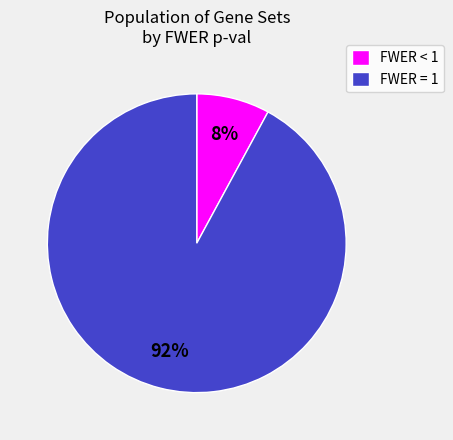

Do FWER = 1 and FWER < 1 together represent more than half of the pie?

Yes